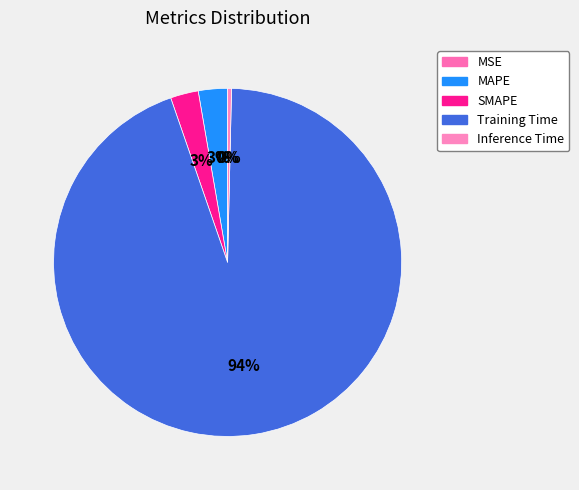

To the nearest percent, what portion does MAPE represent?

3%